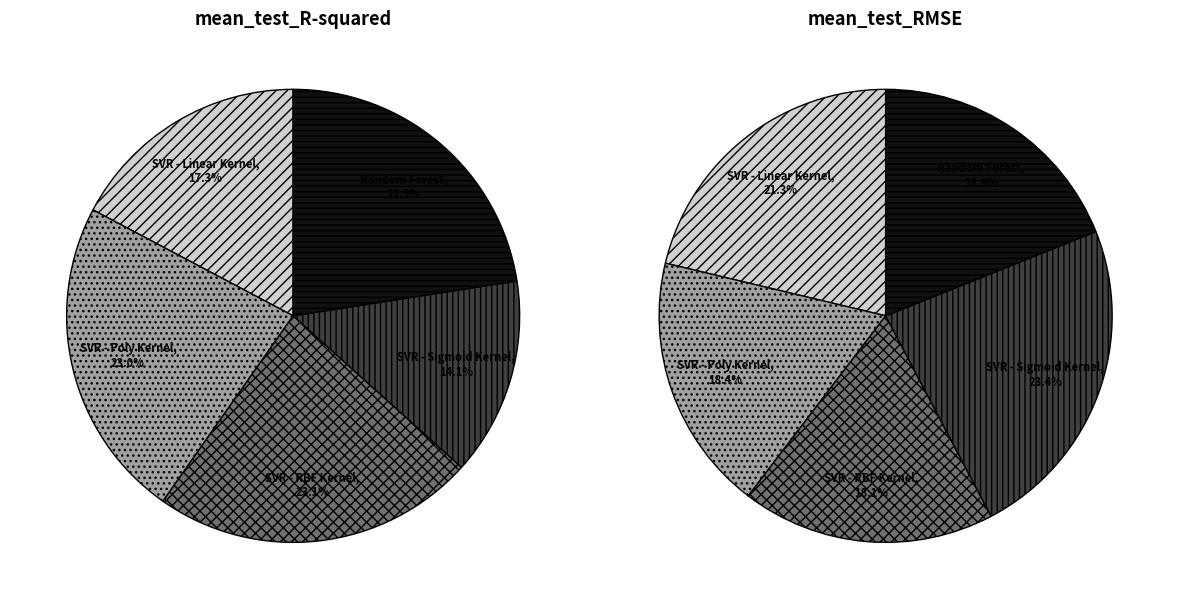

Which category has the biggest portion of the pie?

SVR - Sigmoid Kernel